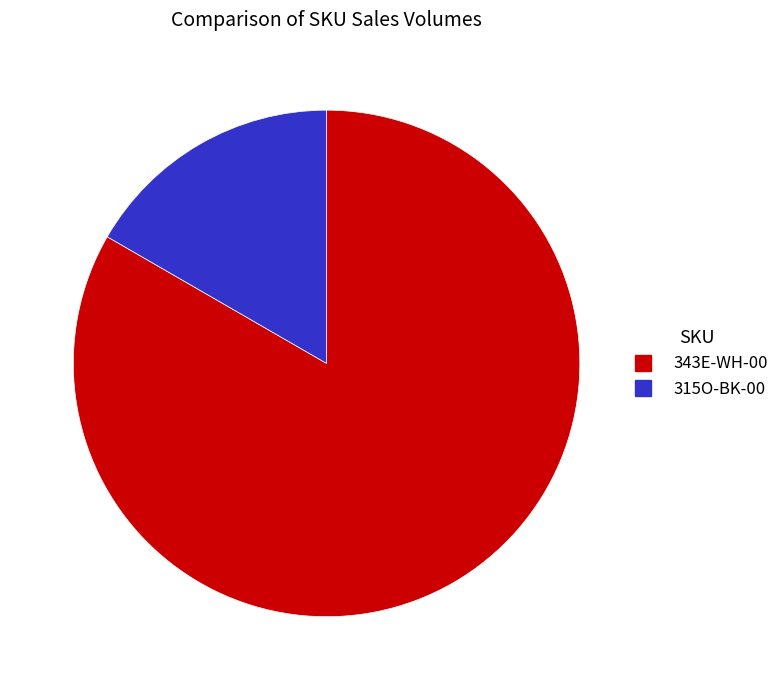

Which category accounts for the majority?

343E-WH-00